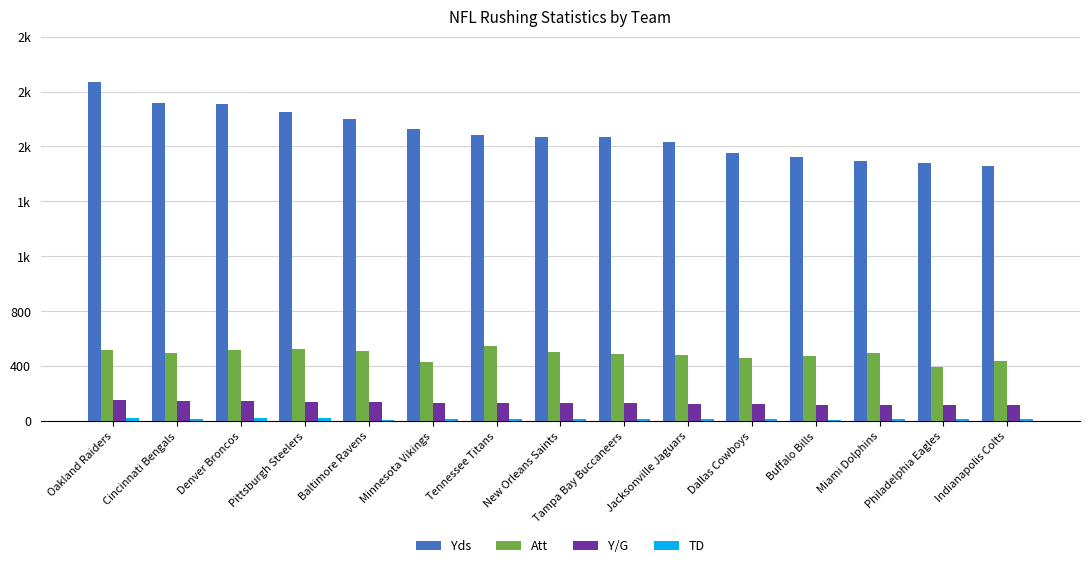

The value of TD at Philadelphia Eagles is 13.0. True or false?

True